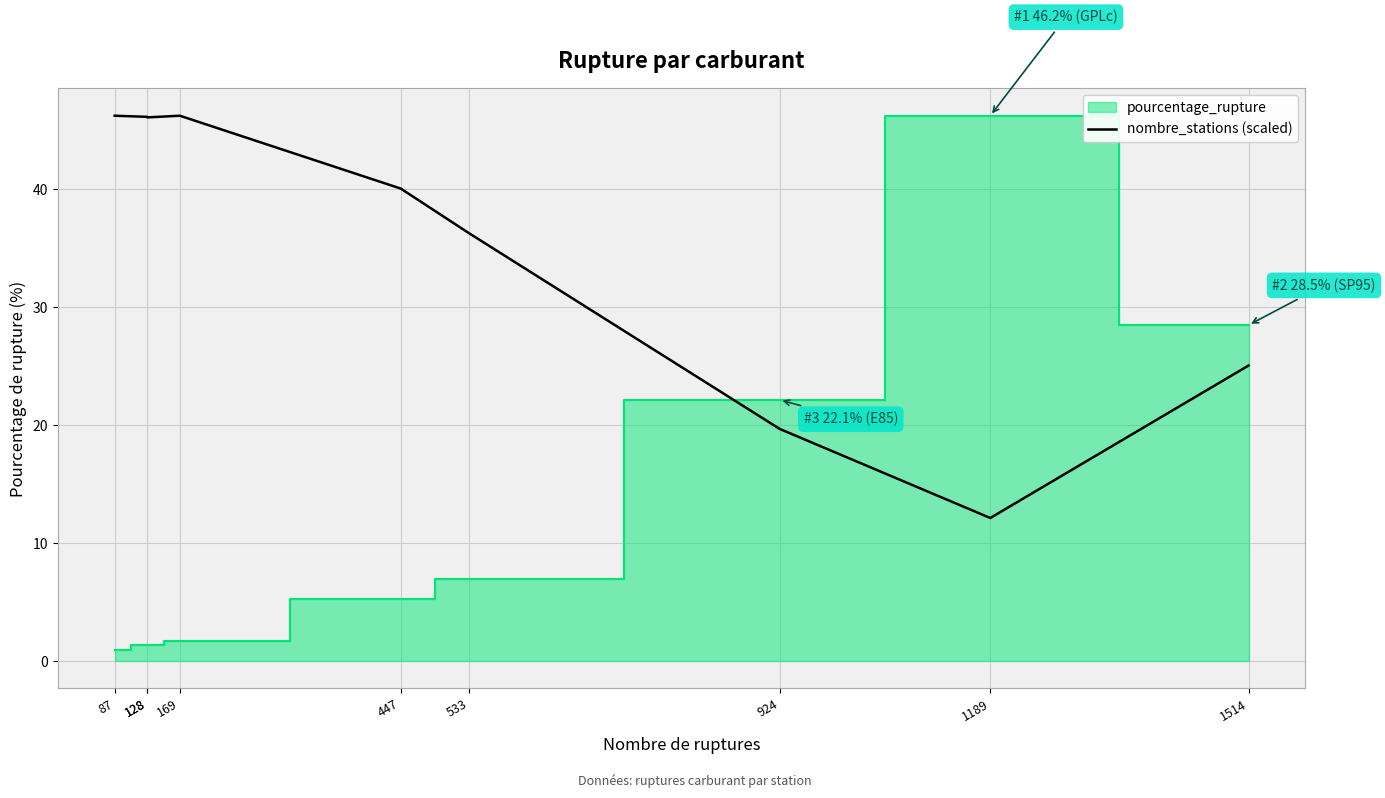

What is the difference between the maximum and minimum values?

34.1